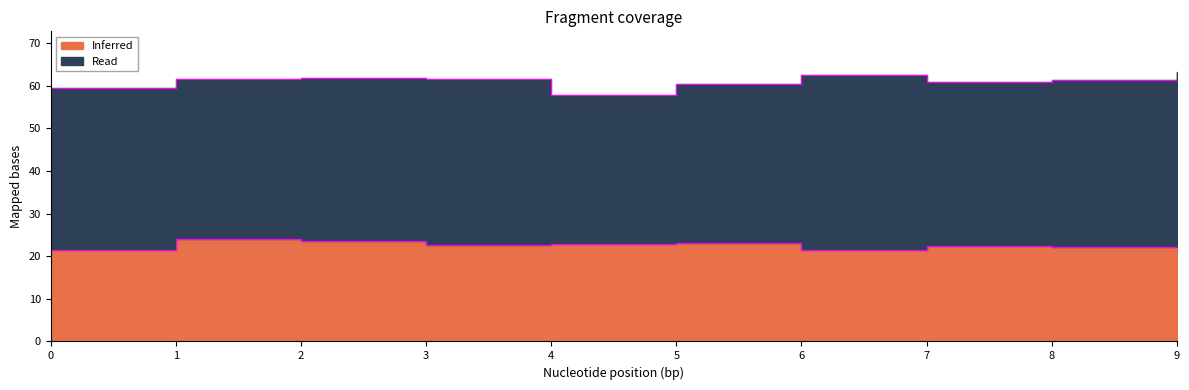

Reading left to right, extract all data points from this chart.

0=21.4	1=24.0	2=23.6	3=22.6	4=22.9	5=23.1	6=21.3	7=22.3	8=22.1	9=24.3